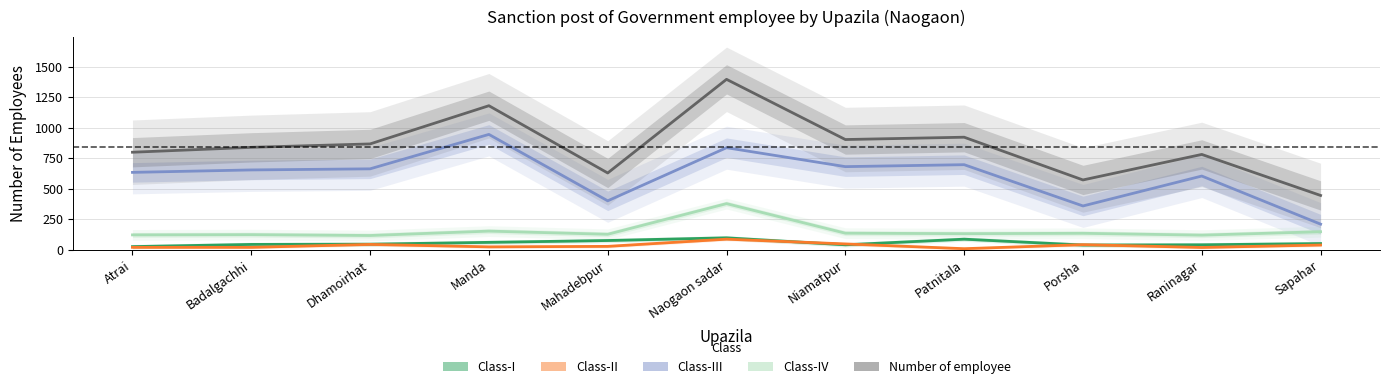

Which series has the widest spread of values?

Number of employee